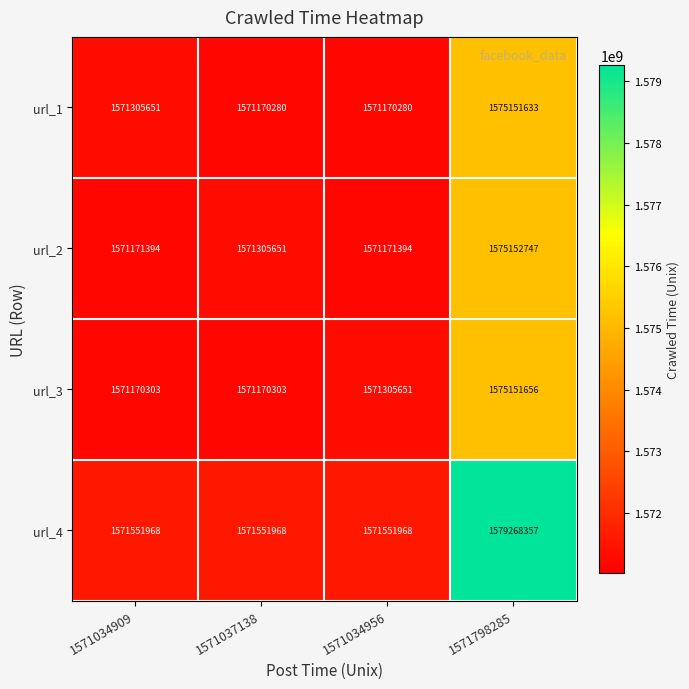

Which series has the largest range (max minus min)?

url_4